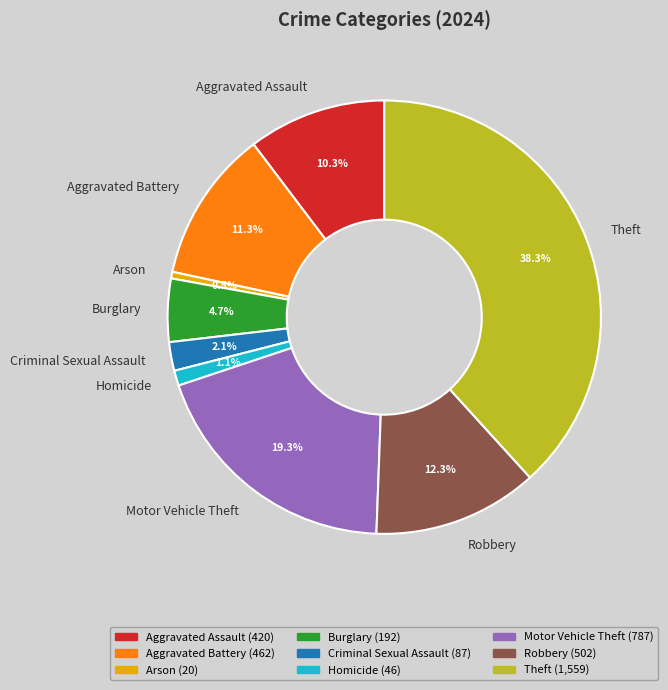

The Motor Vehicle Theft slice represents 19% of the pie. True or false?

True